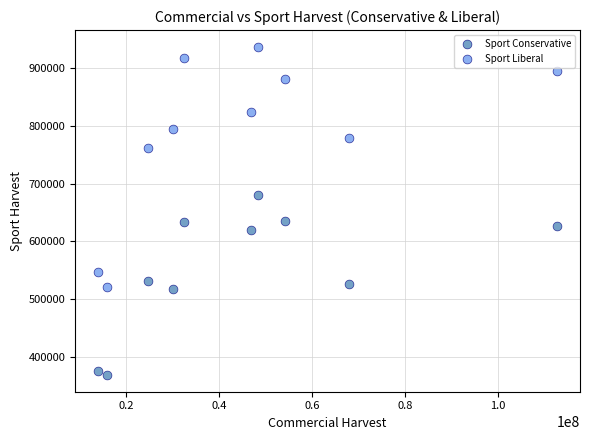

In the Sport Liberal series, what Y value is closest to 729054?

762070.9